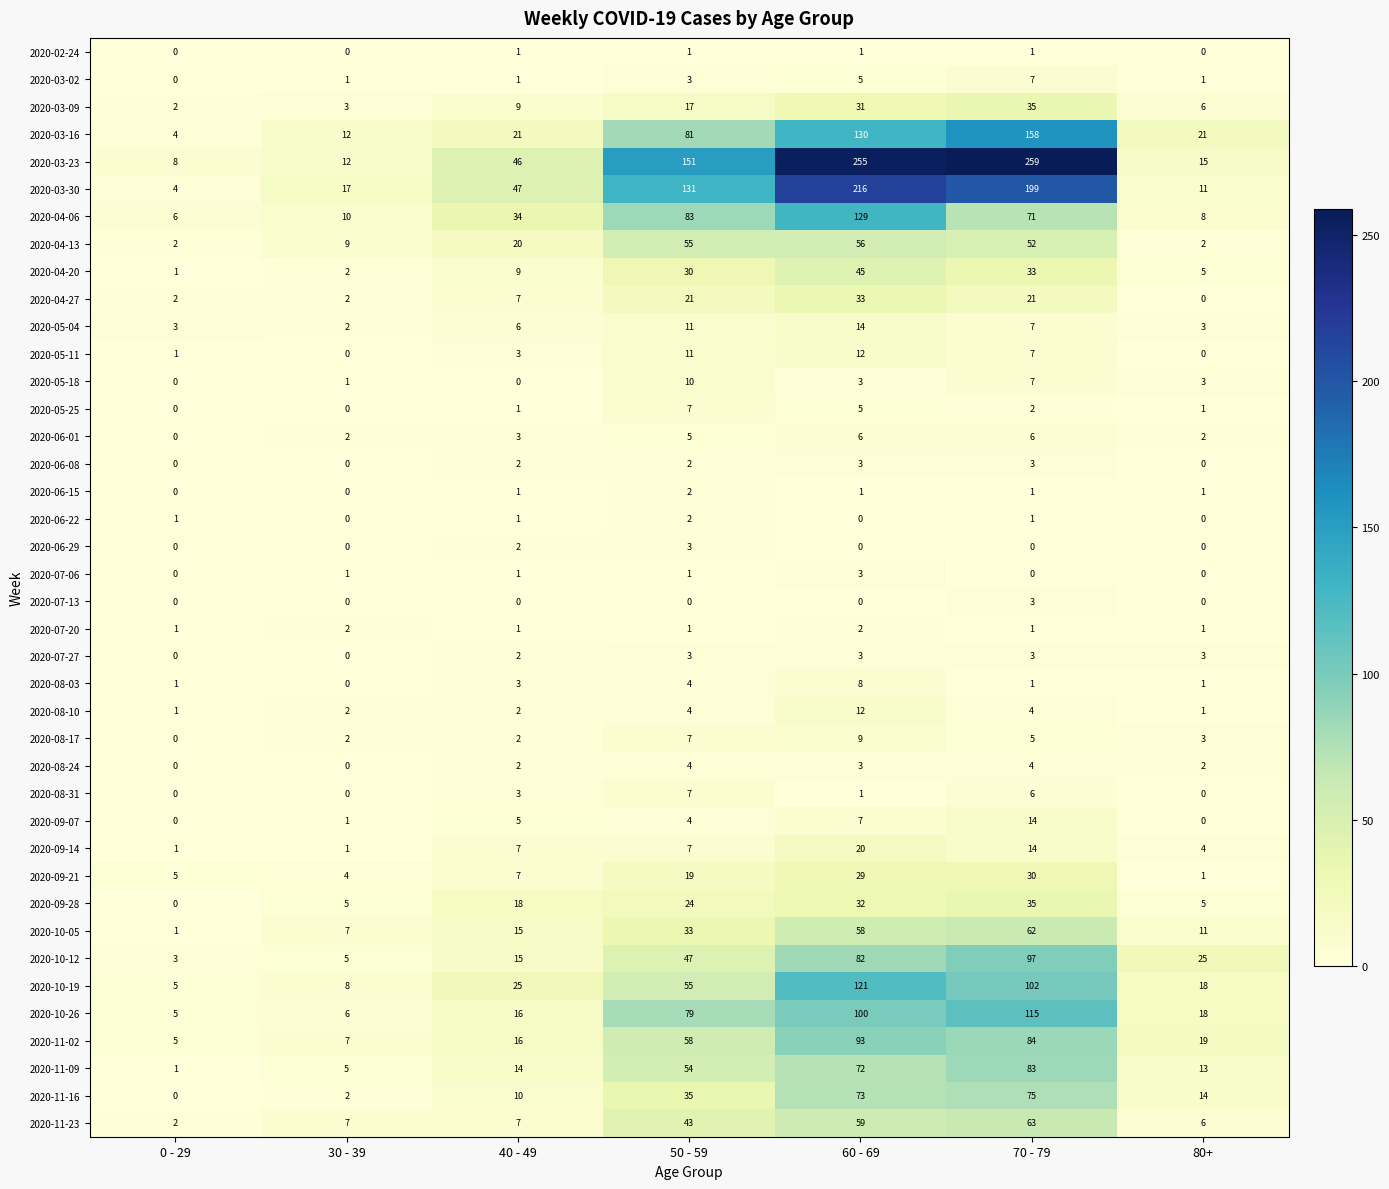

What is the spread (max minus min) of values at 40 - 49?

47